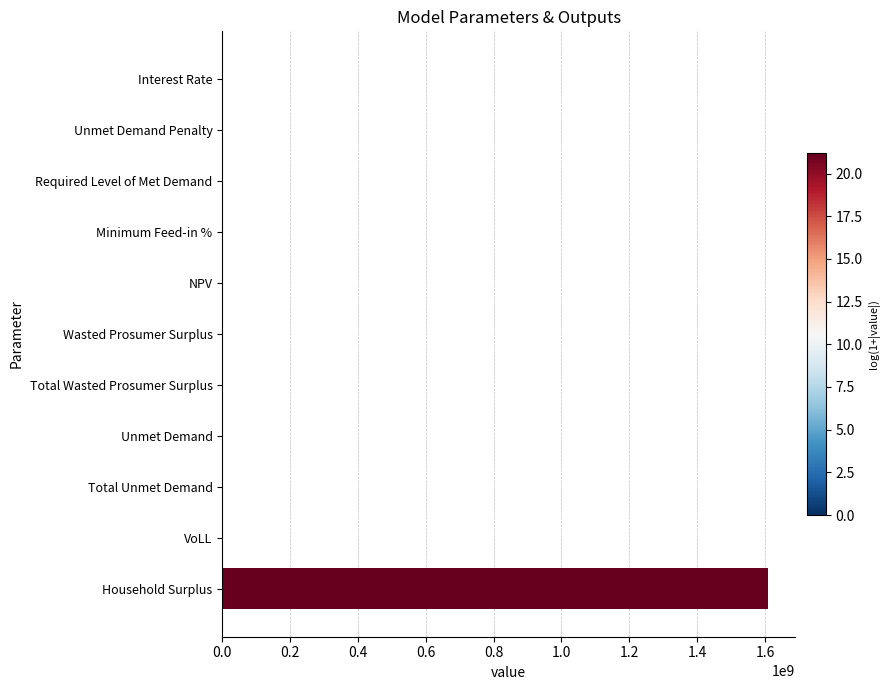

What is the maximum value shown in the chart?

1609175386.8